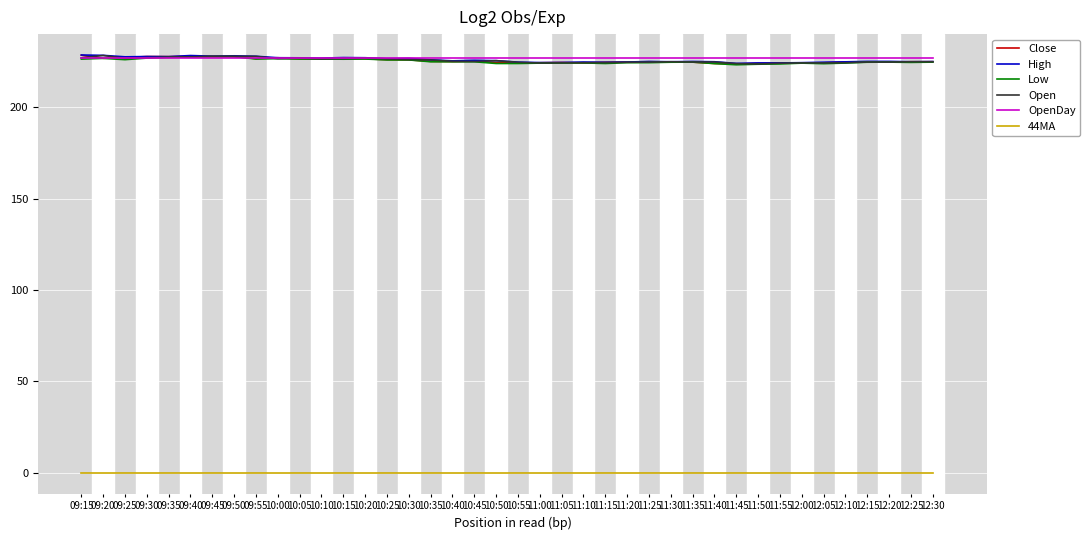

True or false: 44MA and Open intersect in this chart.

False